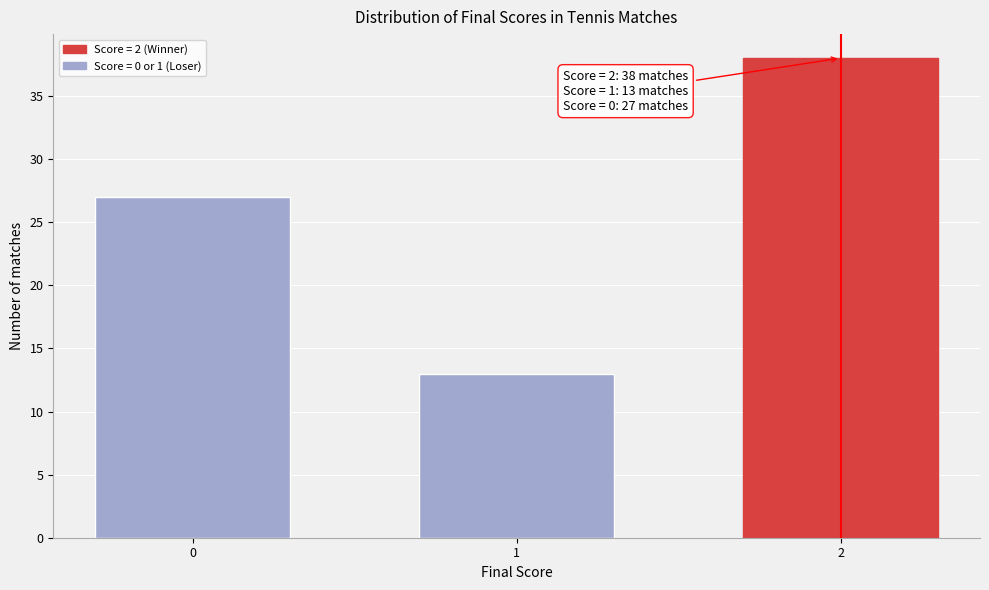

Reading left to right, list all the values displayed in this chart.

0=27	1=13	2=38